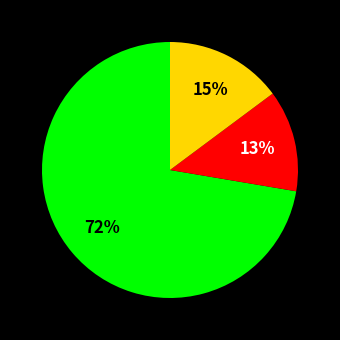

Is there a majority slice in this chart?

Yes